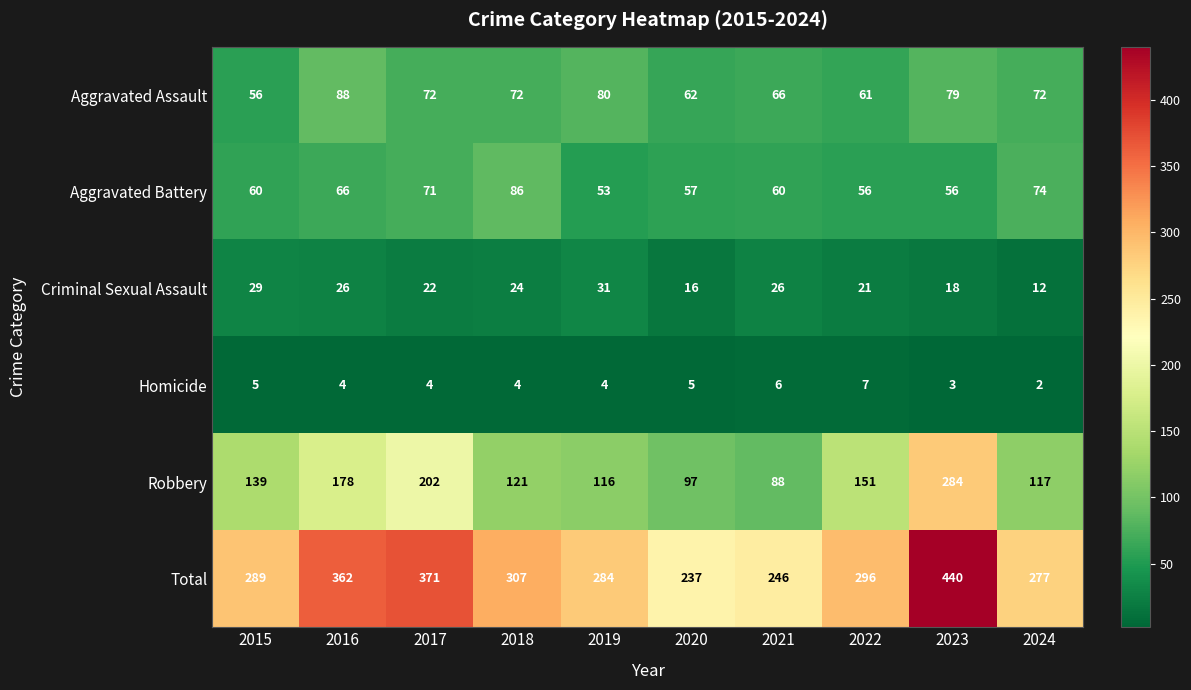

What is the difference between the highest and lowest values at 2019?

280